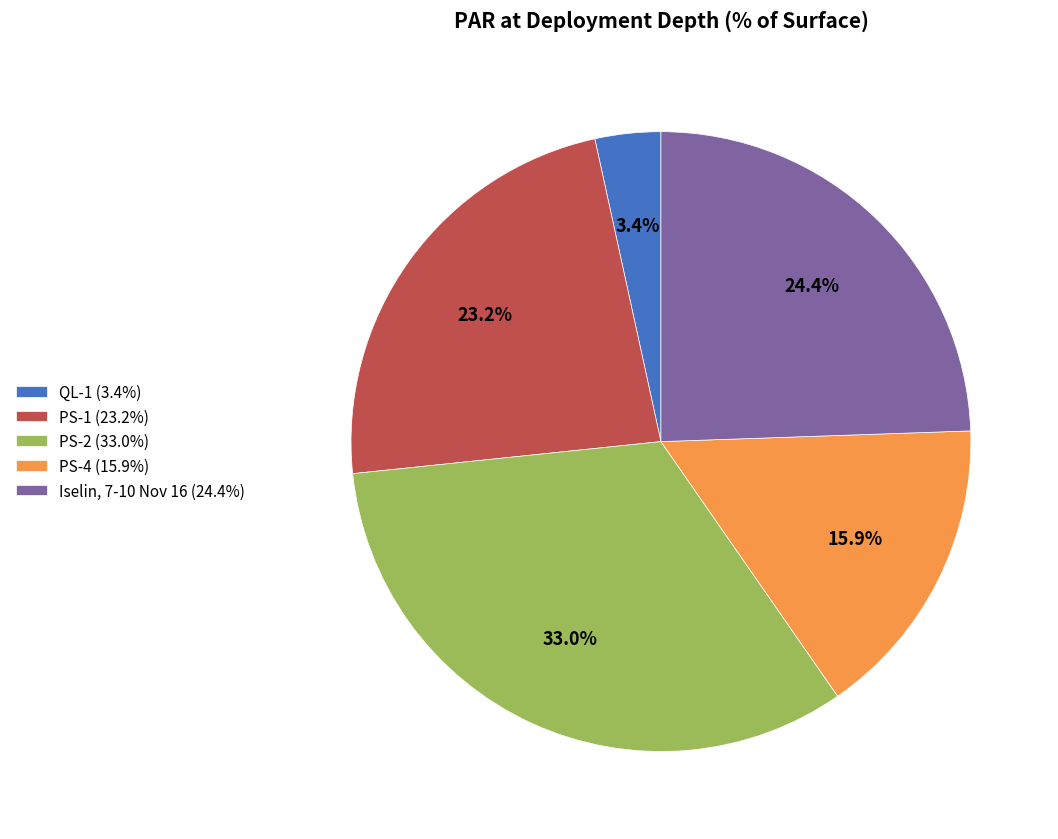

Count the number of slices in the pie.

5